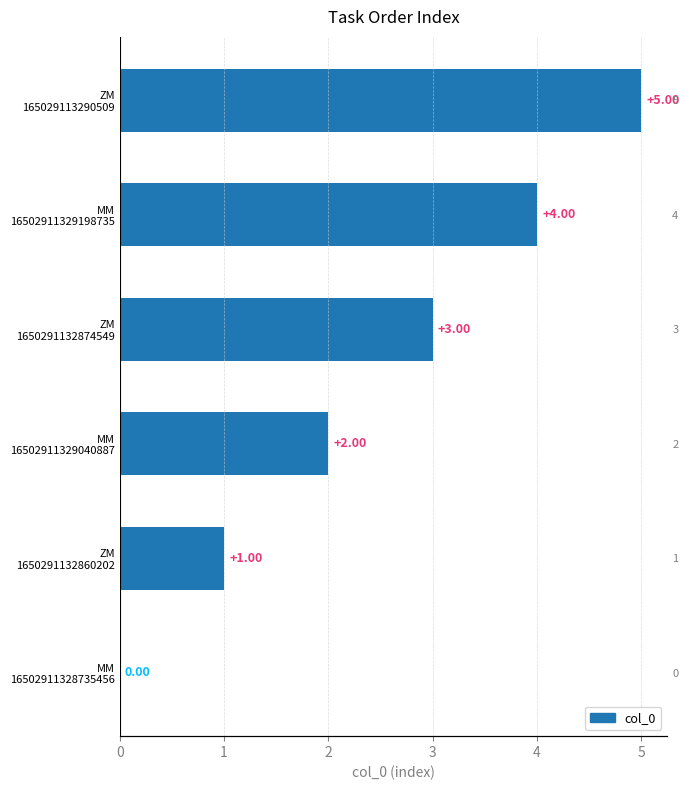

What is the difference between the values at ZM 1650291132860202 and ZM 165029113290509?

4